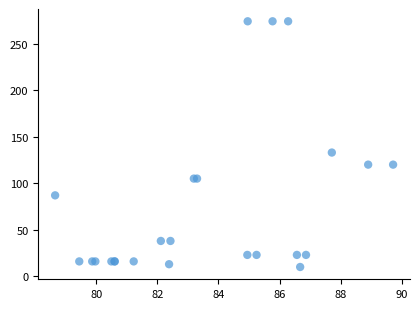

What Y value in the scatter plot is closest to 142?

133.0